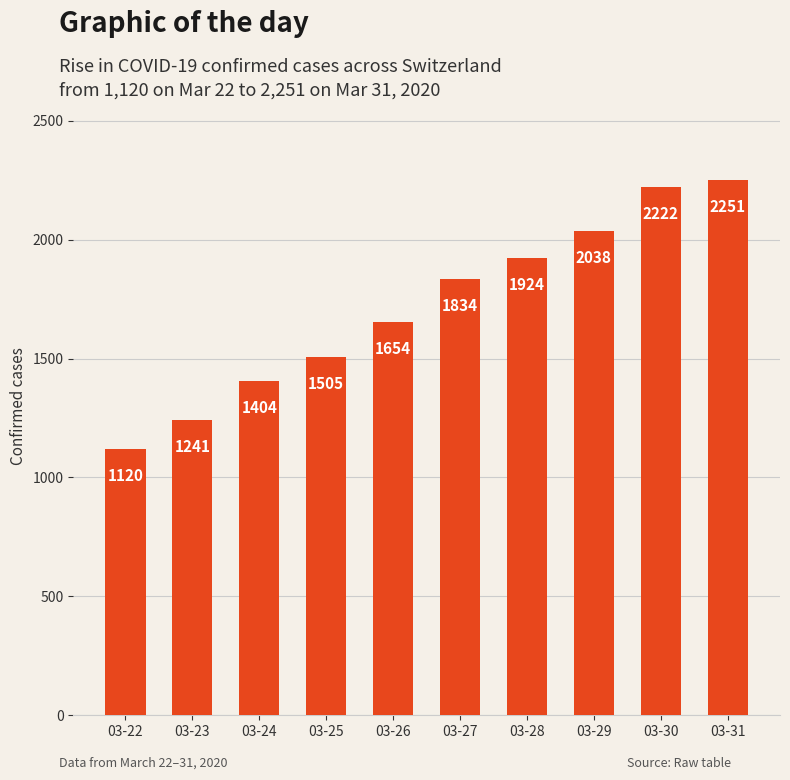

Reading left to right, list all the values displayed in this chart.

1120	1241	1404	1505	1654	1834	1924	2038	2222	2251